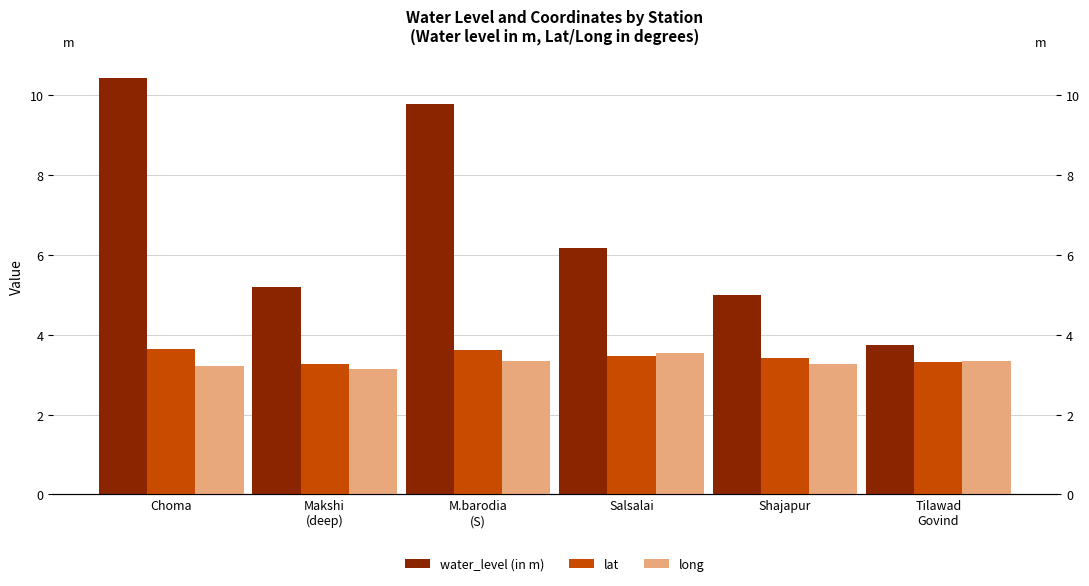

Rank the series at Shajapur from lowest to highest value.

long, lat, water_level (in m)